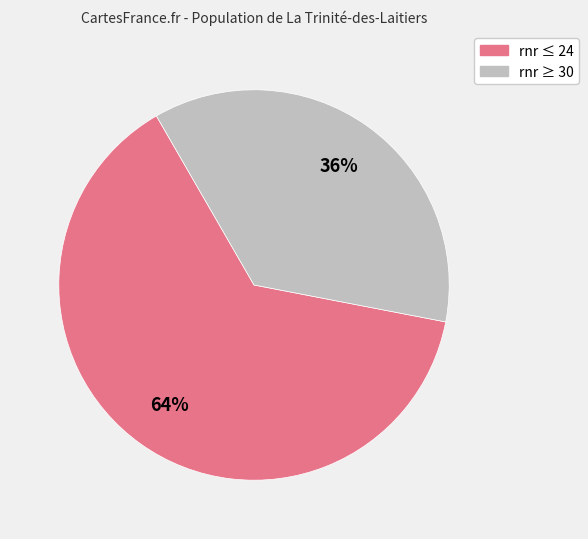

To the nearest percent, what is the average slice percentage?

50%